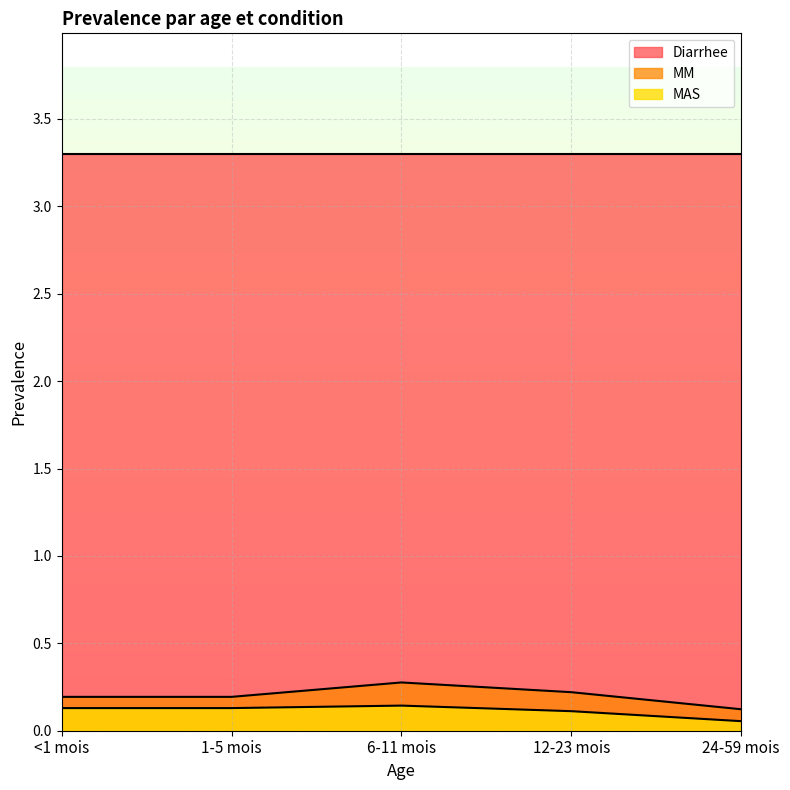

What is the smallest value displayed?

0.1